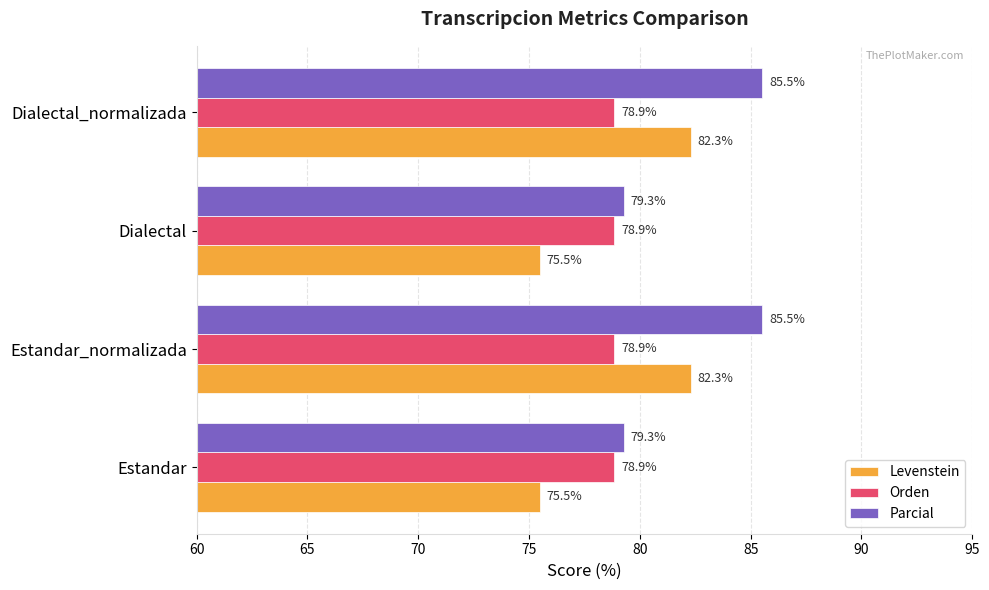

At how many categories does at least one series exceed 77?

4